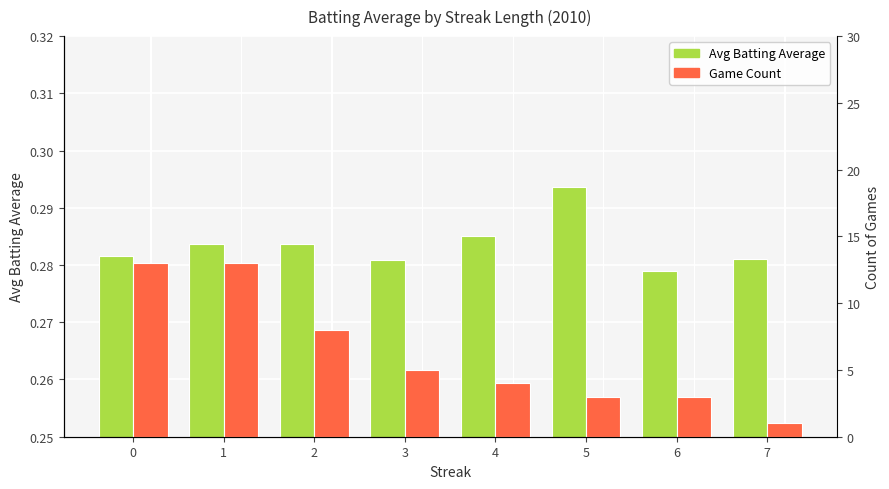

Reading right to left, extract all data points from this chart.

Avg Batting Average: 0.3	0.3	0.3	0.3	0.3	0.3	0.3	0.3
Game Count: 1.0	3.0	3.0	4.0	5.0	8.0	13.0	13.0